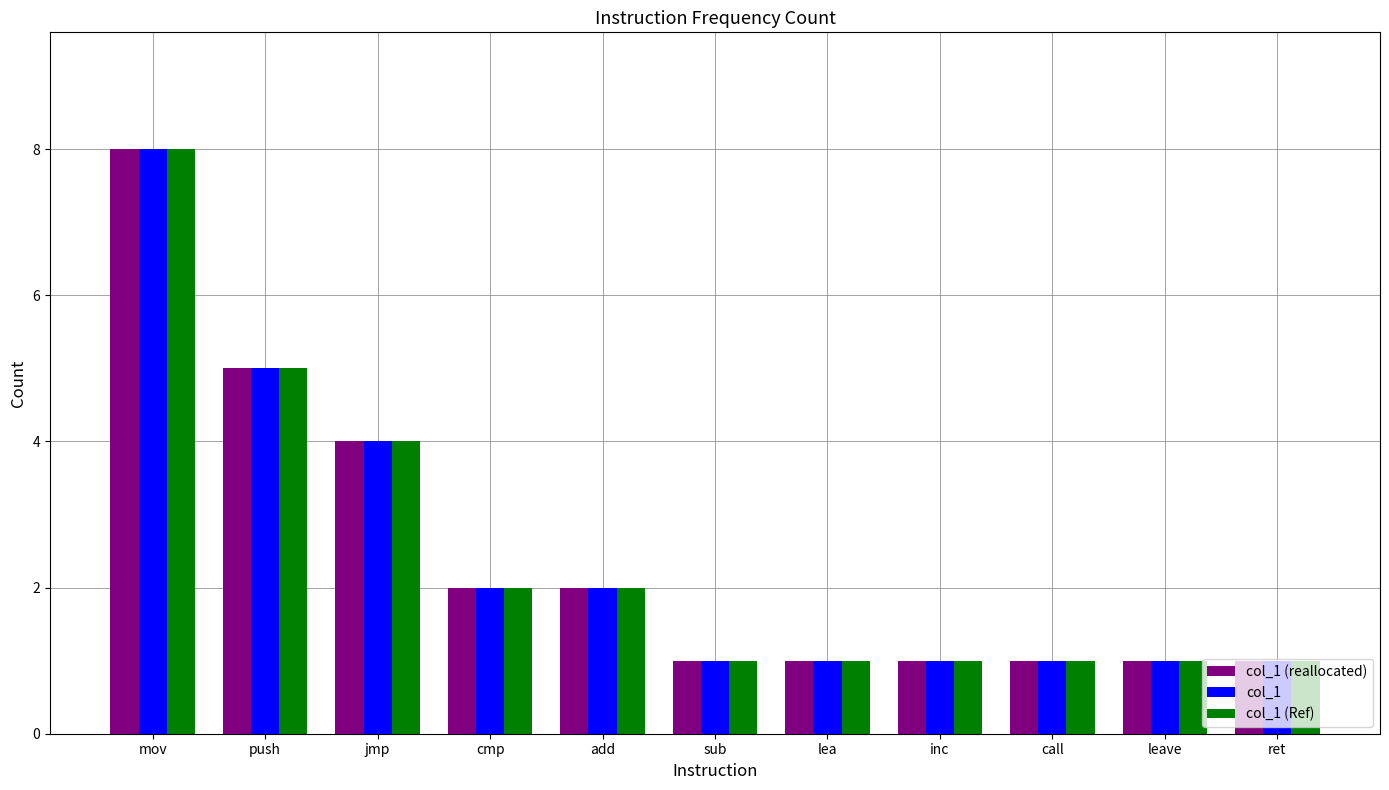

Count the col_1 values in the range 1 to 4.

9